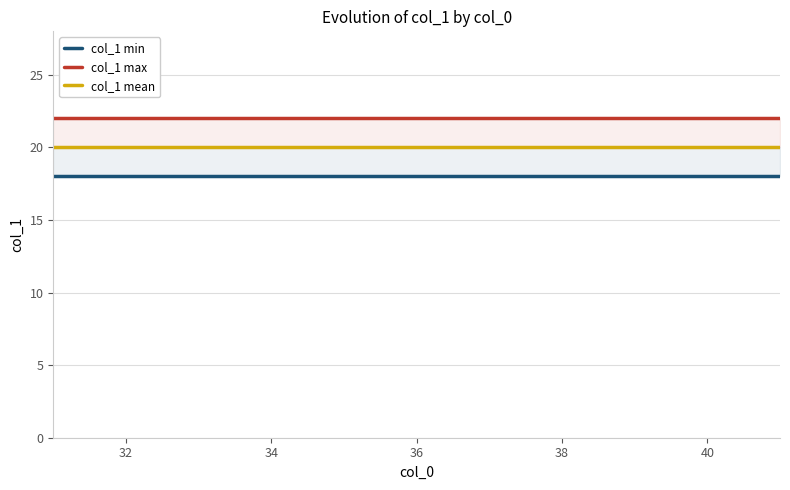

The col_1 min series shows 31 at 30. True or false?

False